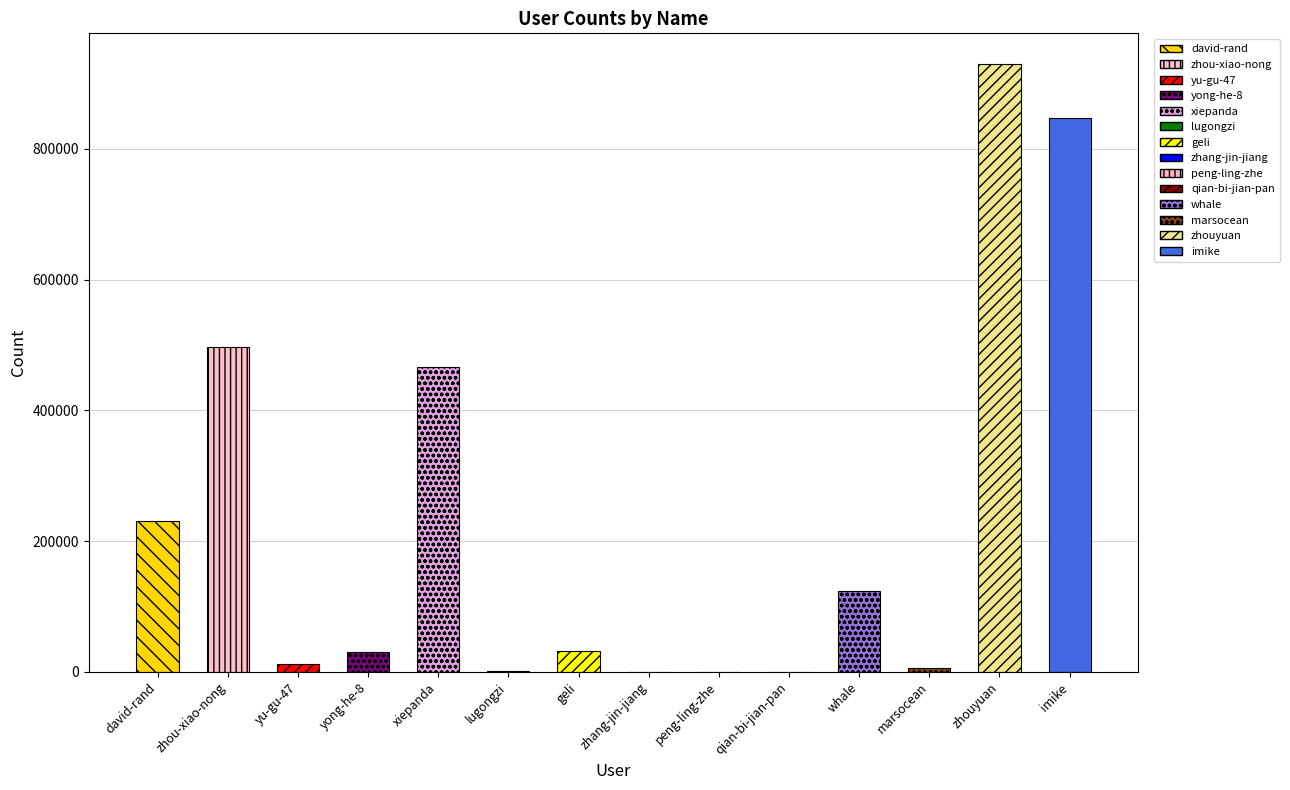

Does the chart contain stacked bars?

No